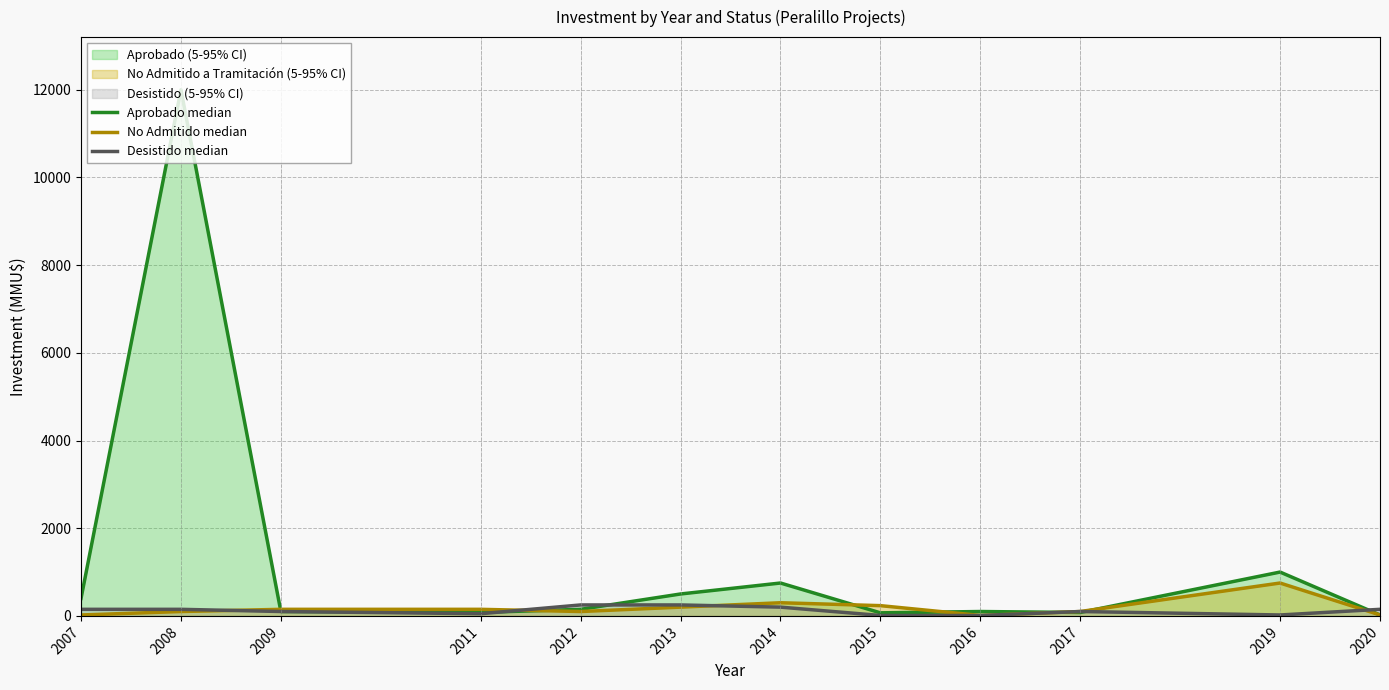

Reading left to right, list all the values displayed in this chart.

Aprobado median: 2007=400	2008=12000	2009=100	2011=79	2012=150	2013=500	2014=750	2015=70	2016=100	2017=78	2019=1000	2020=21
No Admitido median: 2007=21	2008=100	2009=150	2011=150	2012=100	2013=200	2014=300	2015=234	2016=10	2017=100	2019=750	2020=22
Desistido median: 2007=150	2008=150	2009=100	2011=50	2012=250	2013=250	2014=200	2015=10	2016=9	2017=100	2019=21	2020=150